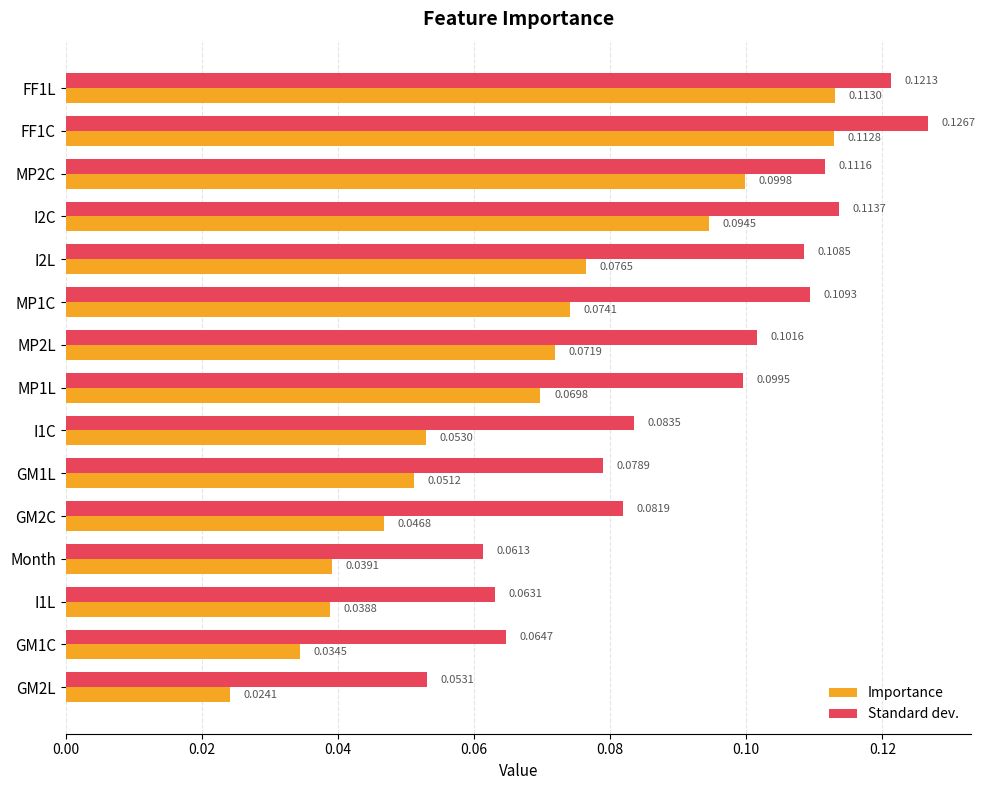

Rank the series by their maximum value, from lowest to highest.

Importance, Standard dev.